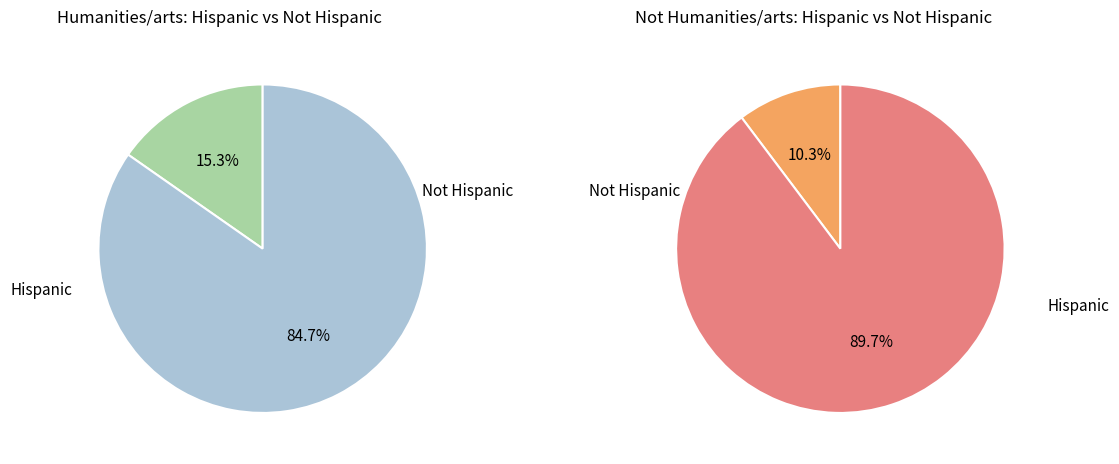

To the nearest percent, what is the difference between the largest and smallest slice percentages?

79%